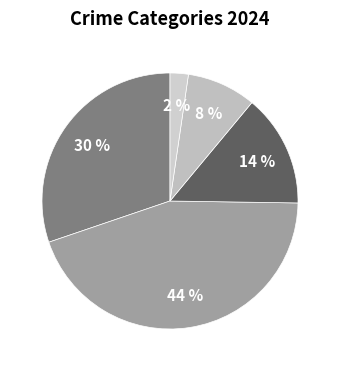

Combined, do Aggravated Battery and Other account for over 50%?

No